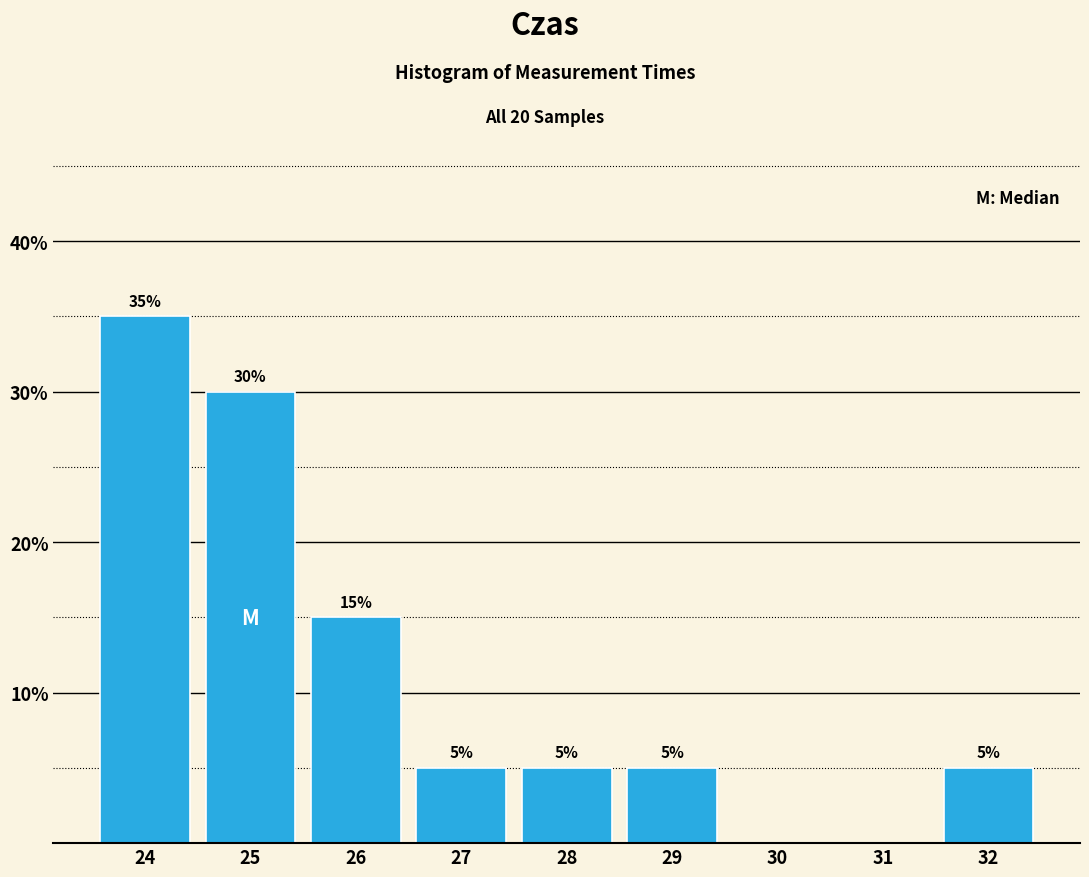

Reading right to left, extract all data points from this chart.

32=5	31=0	30=0	29=5	28=5	27=5	26=15	25=30	24=35